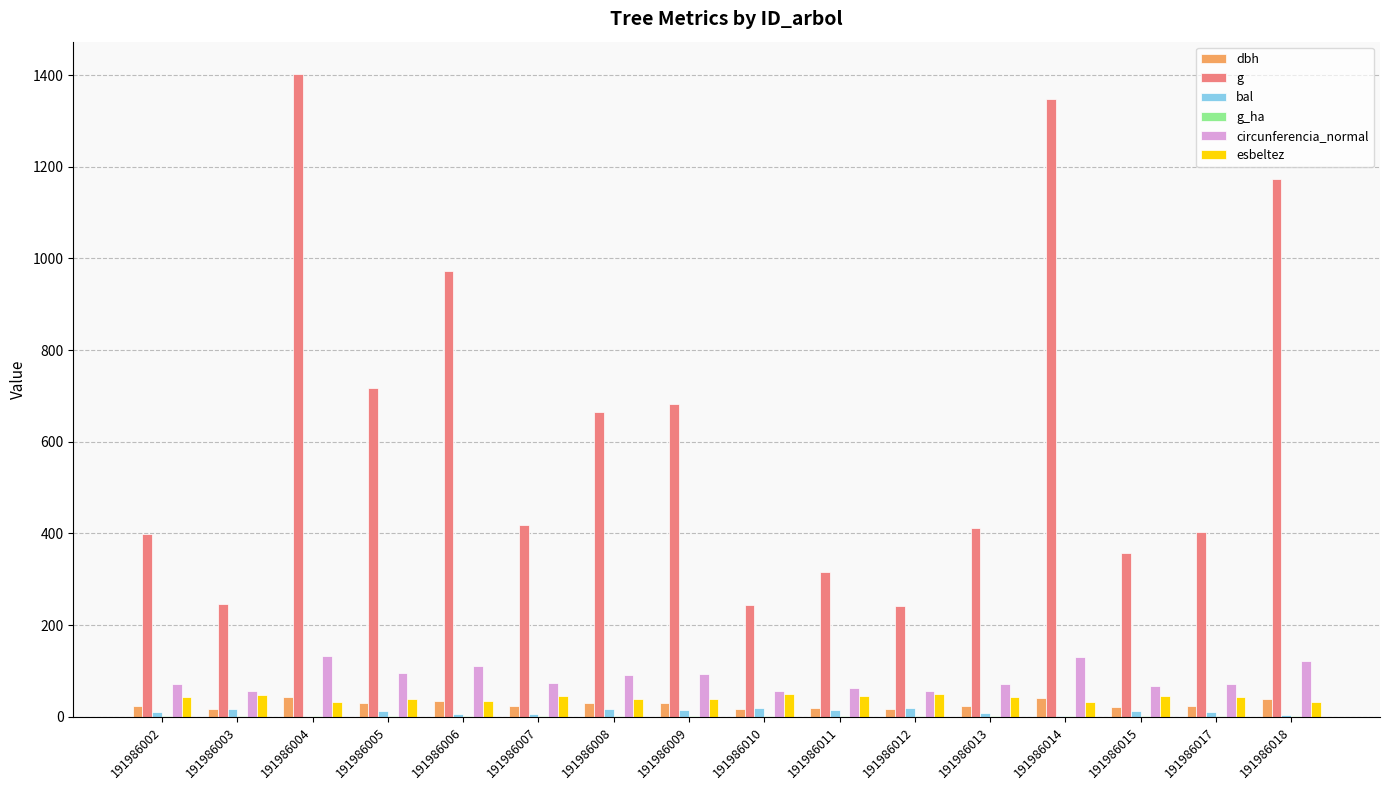

Where is g nearest to the value 822?

191986005